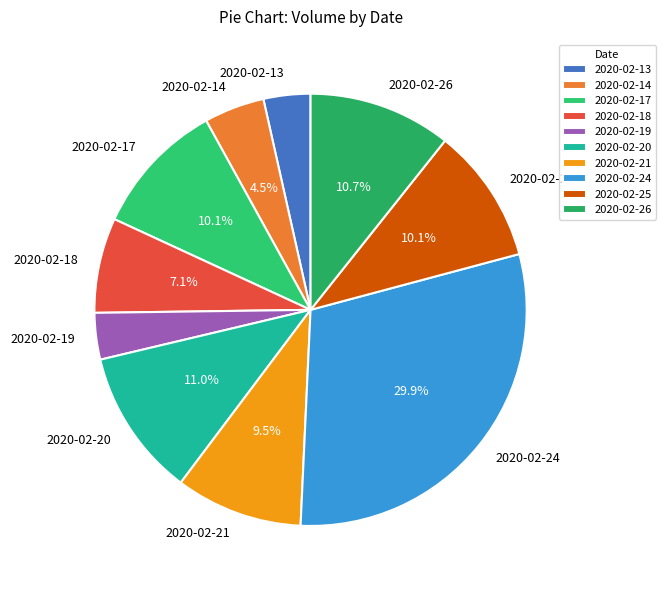

How many segments does this pie chart have?

10